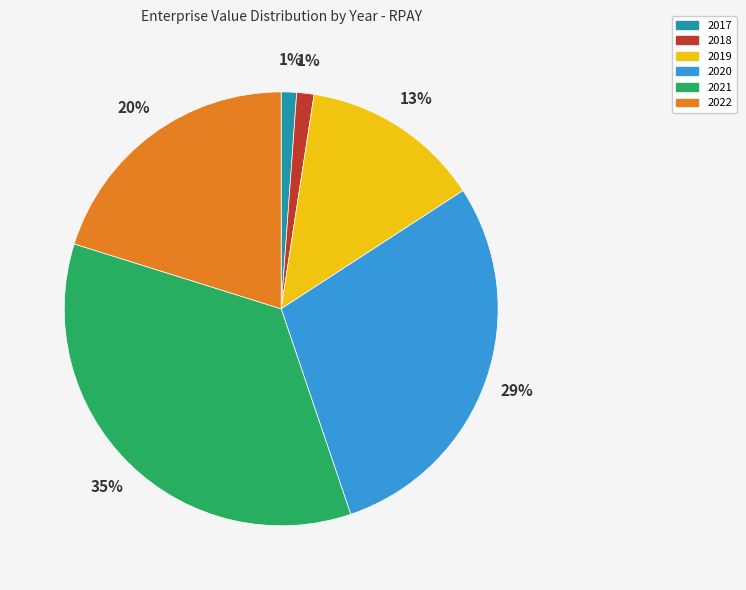

Is it true that 2020 is 39% of the pie?

False